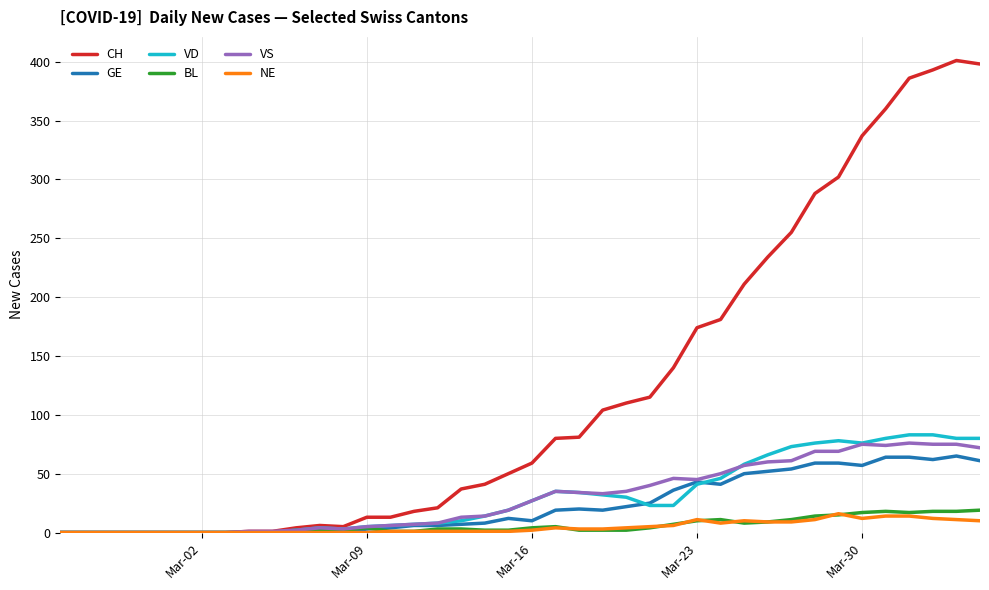

Which series has the largest total across all categories?

CH